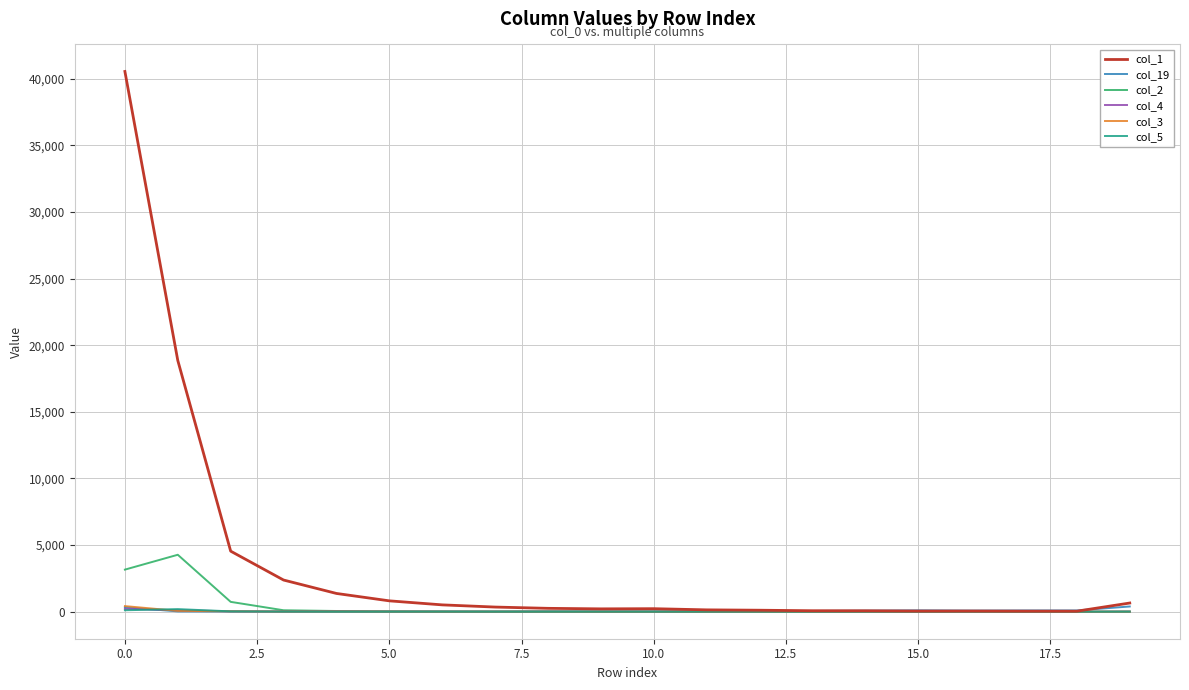

What is the maximum value shown in the chart?

40538